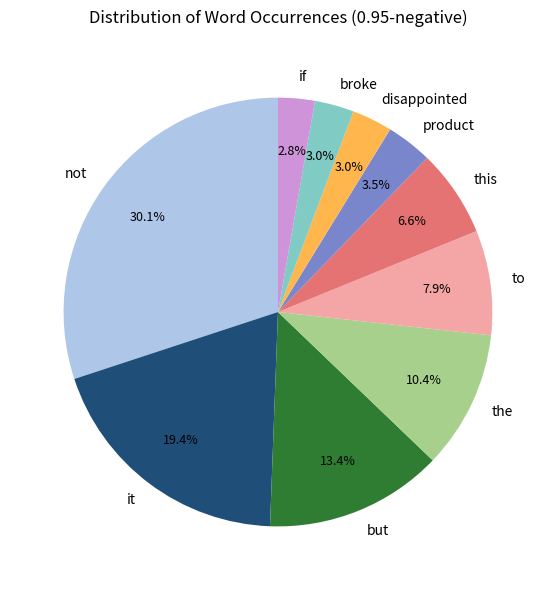

What percentage is NOT represented by broke?

97.0%